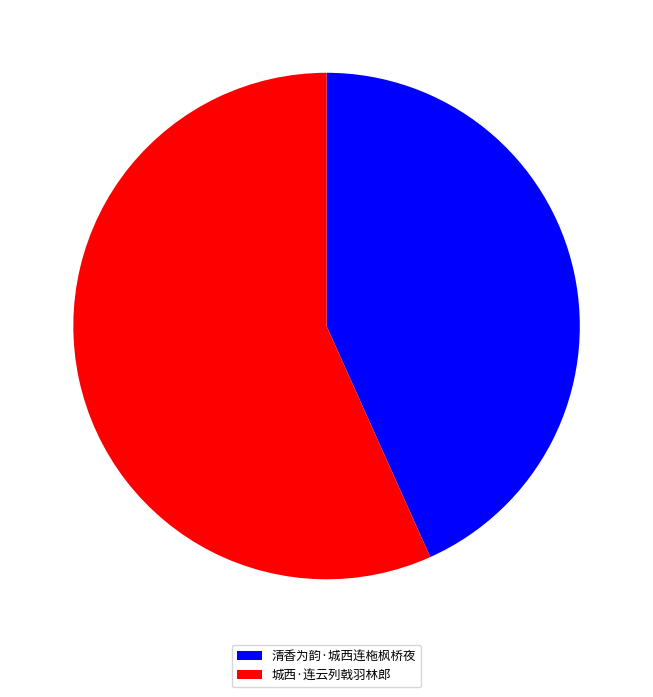

Rank the categories by value from highest to lowest.

城西·连云列戟羽林郎, 清香为韵·城西连柂枫桥夜